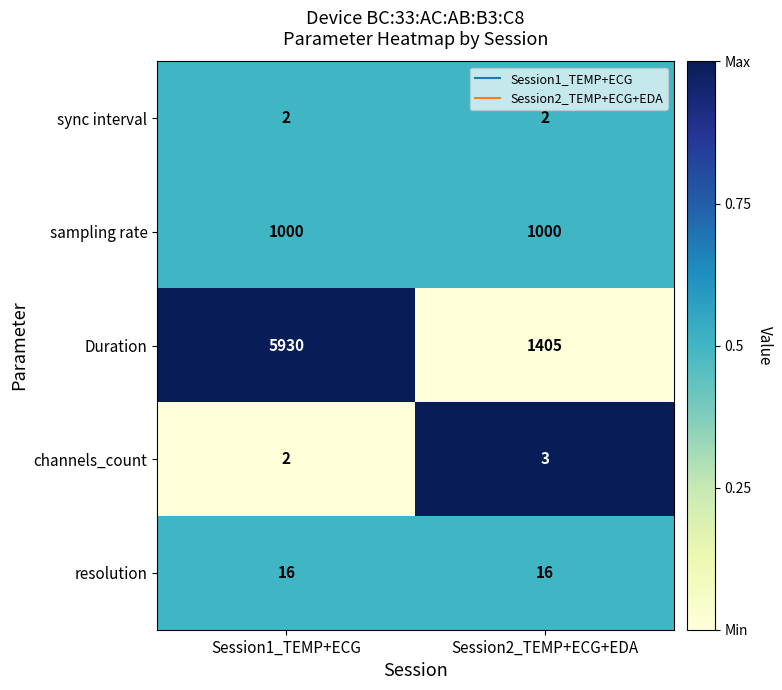

What is the average value of the sampling rate series?

1000